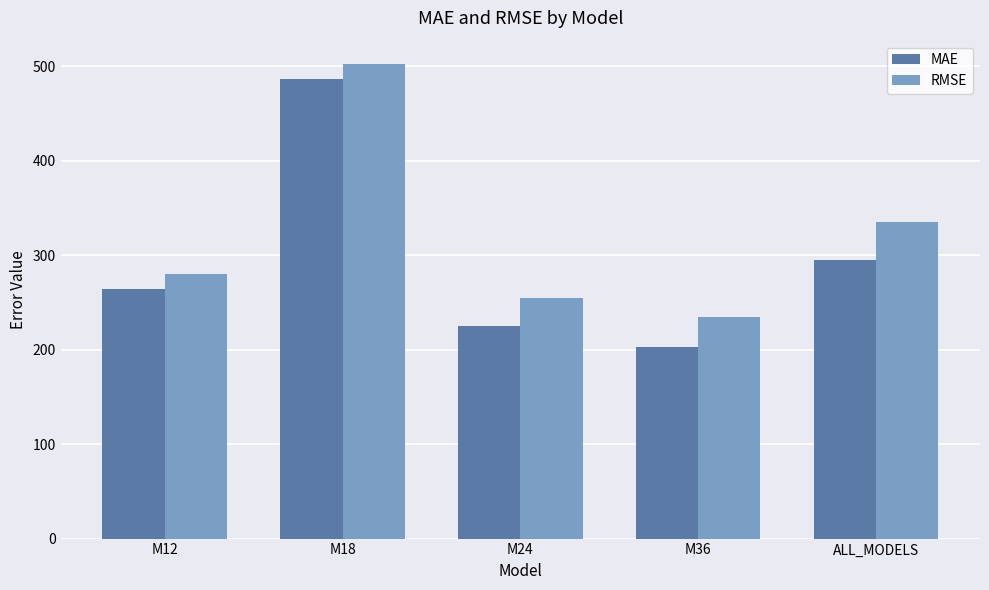

What are all the series names shown in the legend?

MAE, RMSE